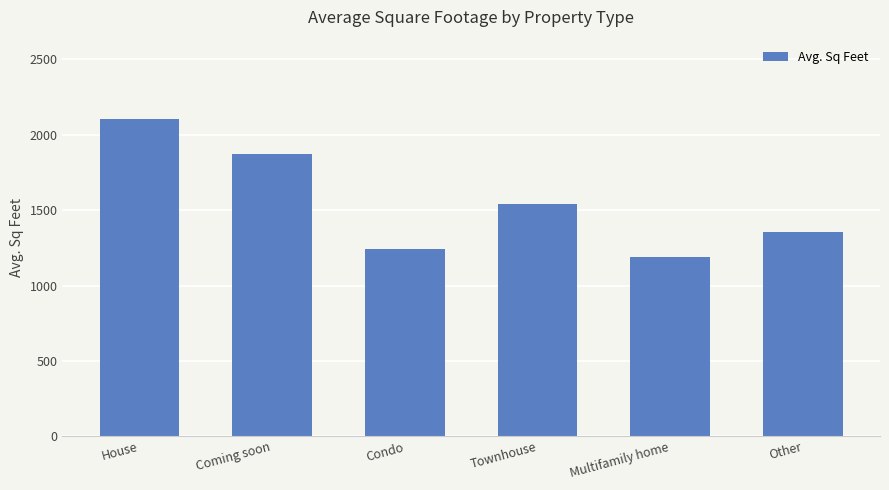

What is the label of the 5th bar from the right?

Coming soon